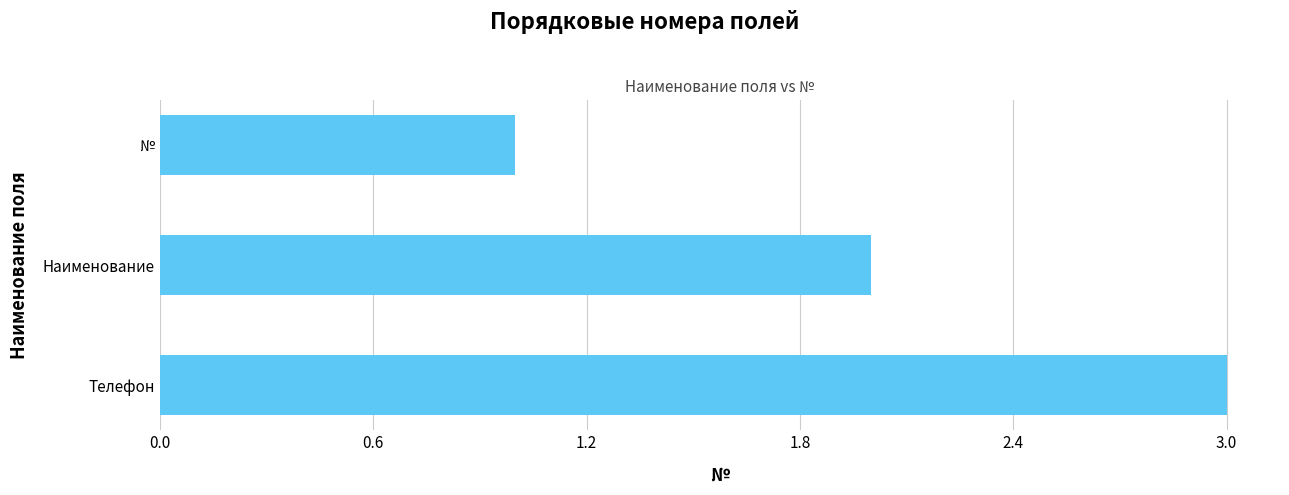

Does the chart contain any negative values?

No